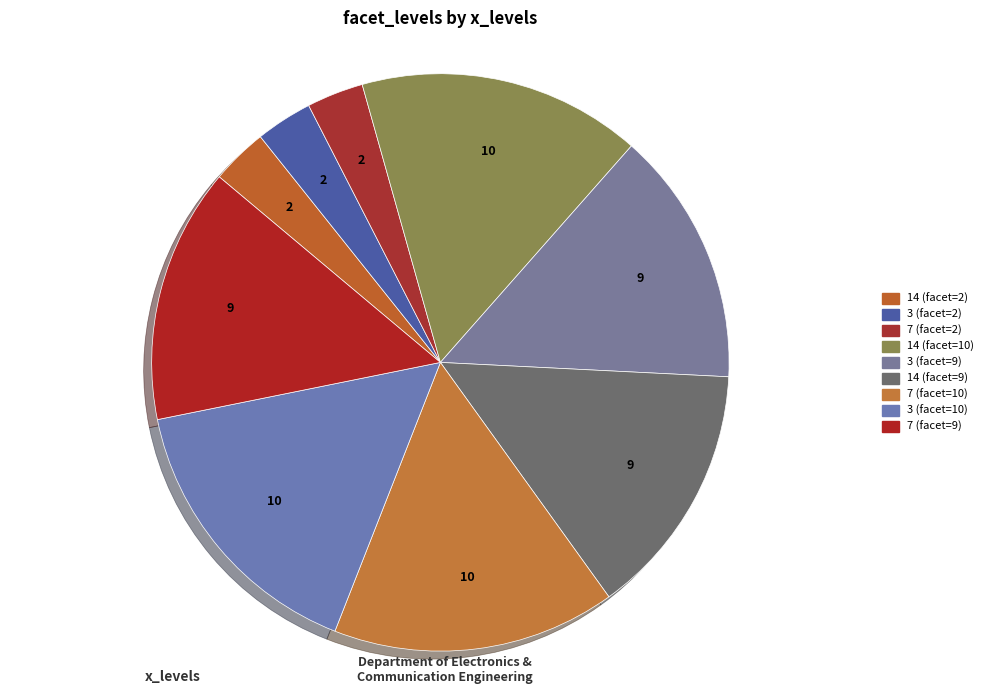

To the nearest percent, what portion does 14 (facet=2) represent?

3%